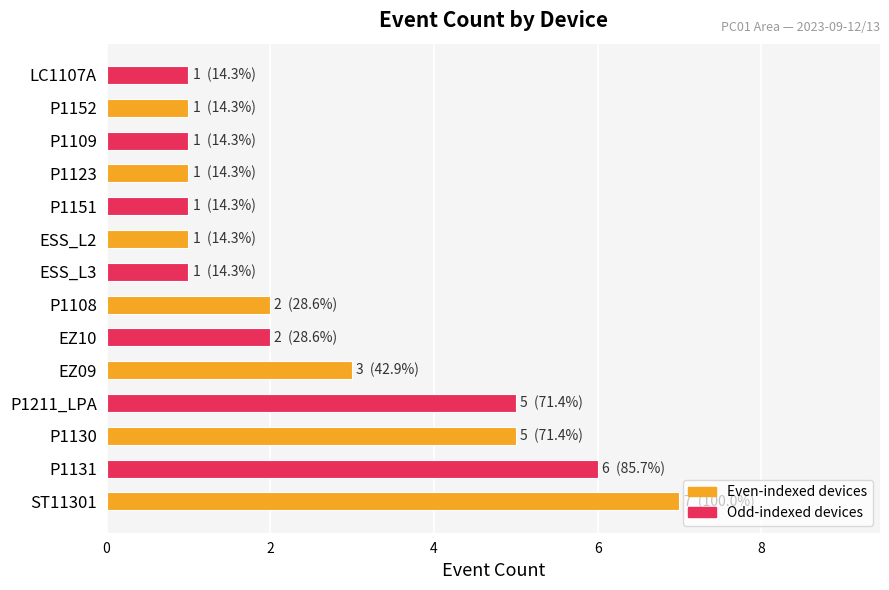

Count the values in the range 1 to 5.

12